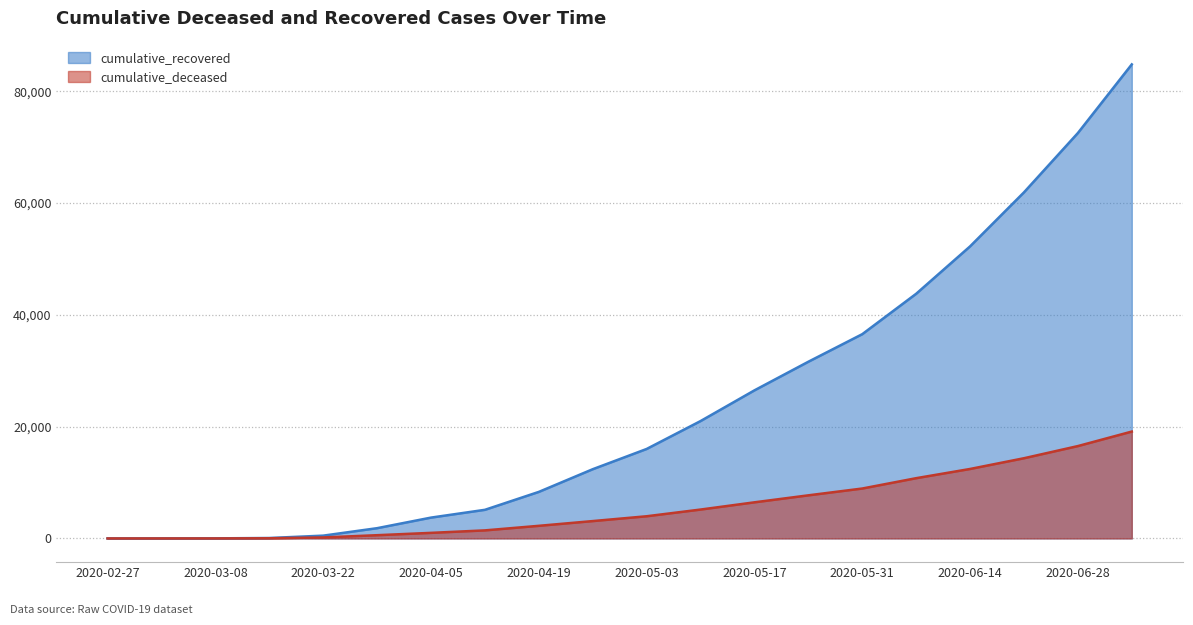

Reading right to left, transcribe all the data shown in this chart.

cumulative_recovered: 84805	72526	61913	52246	43768	36541	31610	26491	20996	16006	12384	8326	5120	3727	1835	500	77	14	4	3
cumulative_deceased: 19118	16523	14348	12428	10779	8929	7711	6461	5167	3967	3105	2257	1441	998	580	176	28	2	0	0